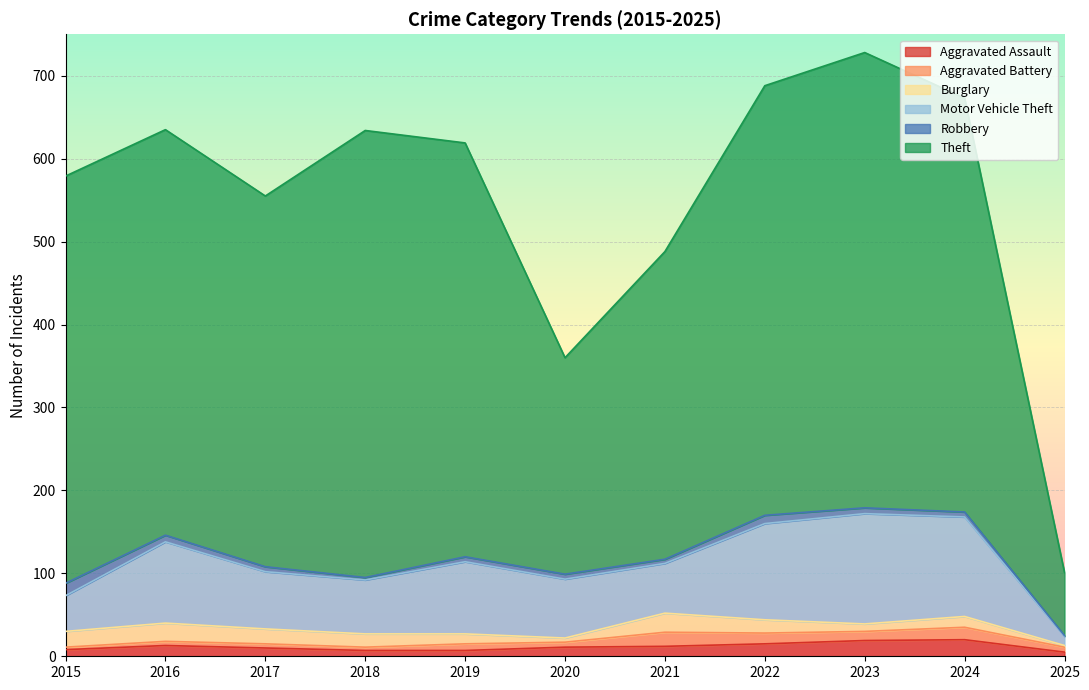

List the labels in order of Aggravated Assault value, smallest first.

2025, 2018, 2019, 2015, 2017, 2020, 2021, 2016, 2022, 2023, 2024